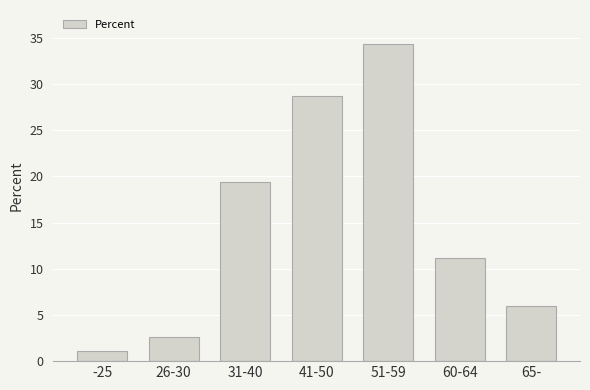

Reading left to right, list all the values displayed in this chart.

1.1	2.6	19.4	28.7	34.3	11.2	6.0